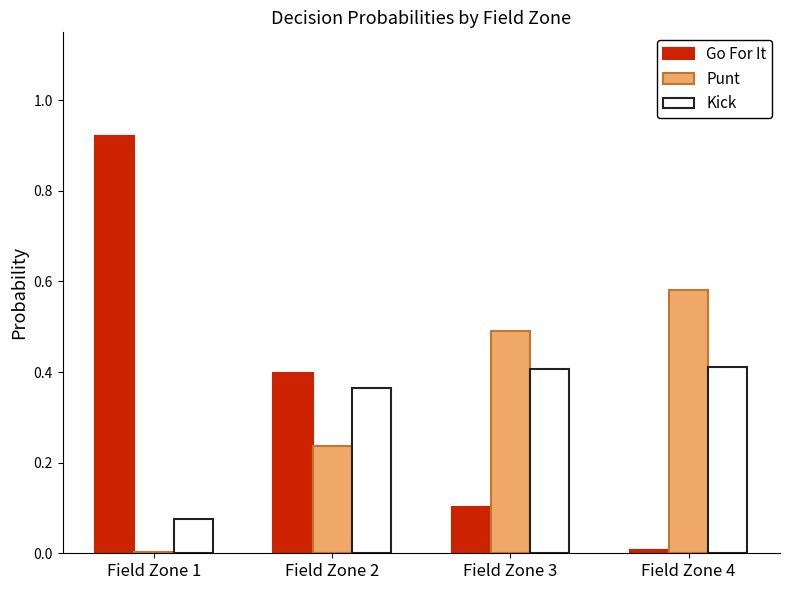

True or false: Punt has a value of 0.4 at Field Zone 2.

False